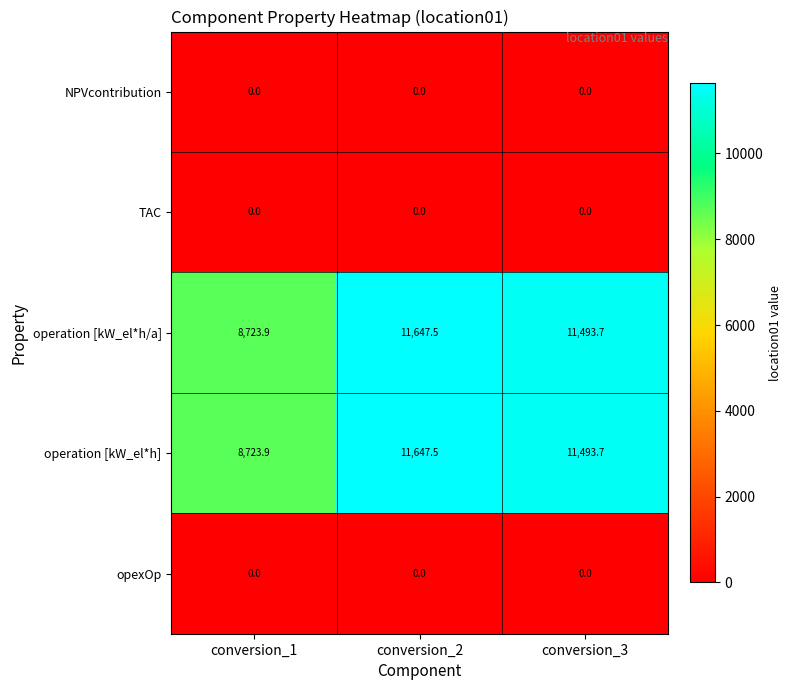

How many distinct data groups are displayed?

5